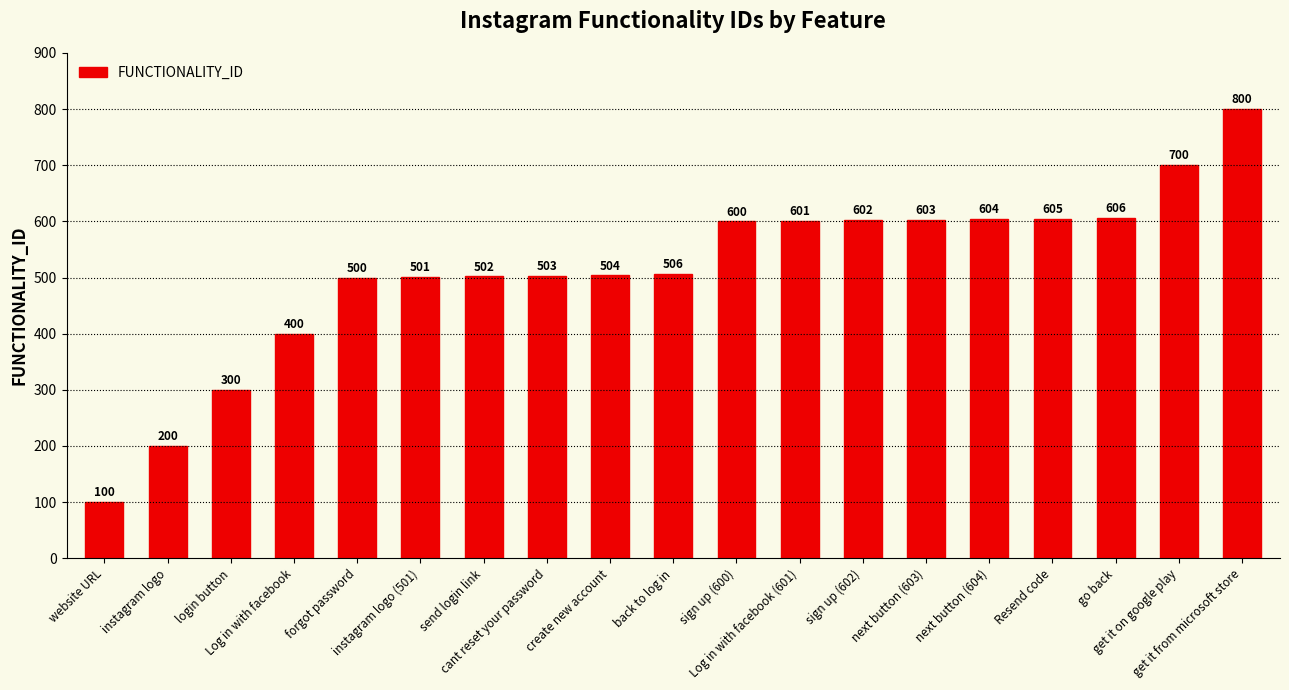

Rank the categories by value from lowest to highest.

website URL, instagram logo, login button, Log in with facebook, forgot password, instagram logo (501), send login link, cant reset your password, create new account, back to log in, sign up (600), Log in with facebook (601), sign up (602), next button (603), next button (604), Resend code, go back, get it on google play, get it from microsoft store